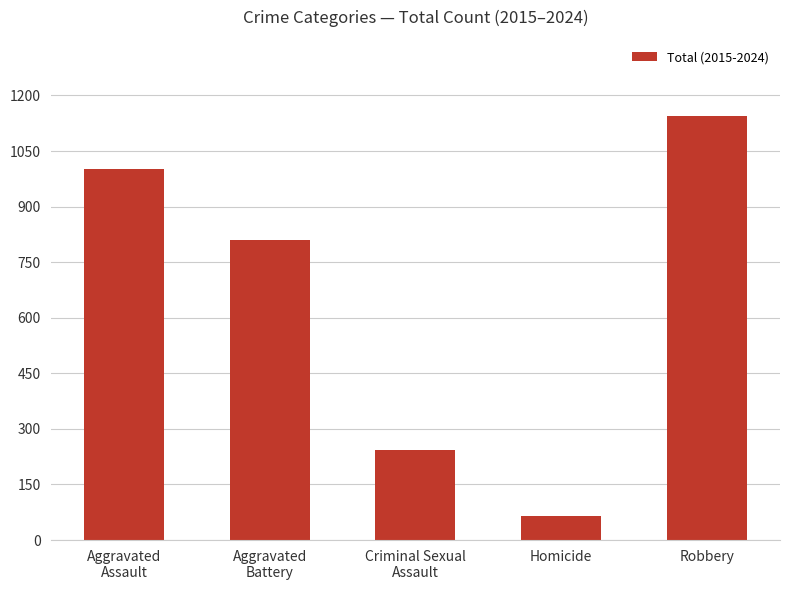

Rank the categories by value from lowest to highest.

Homicide, Criminal Sexual
Assault, Aggravated
Battery, Aggravated
Assault, Robbery